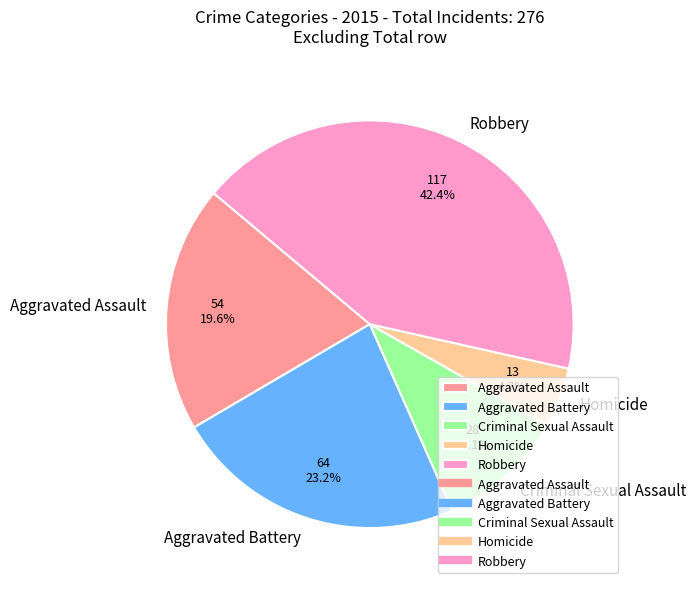

To the nearest percent, what is the difference between the Aggravated Battery and Criminal Sexual Assault slice percentages?

13%